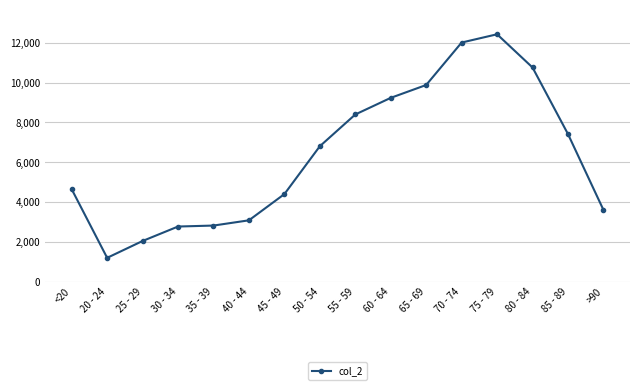

Does the chart have visible grid lines?

Yes